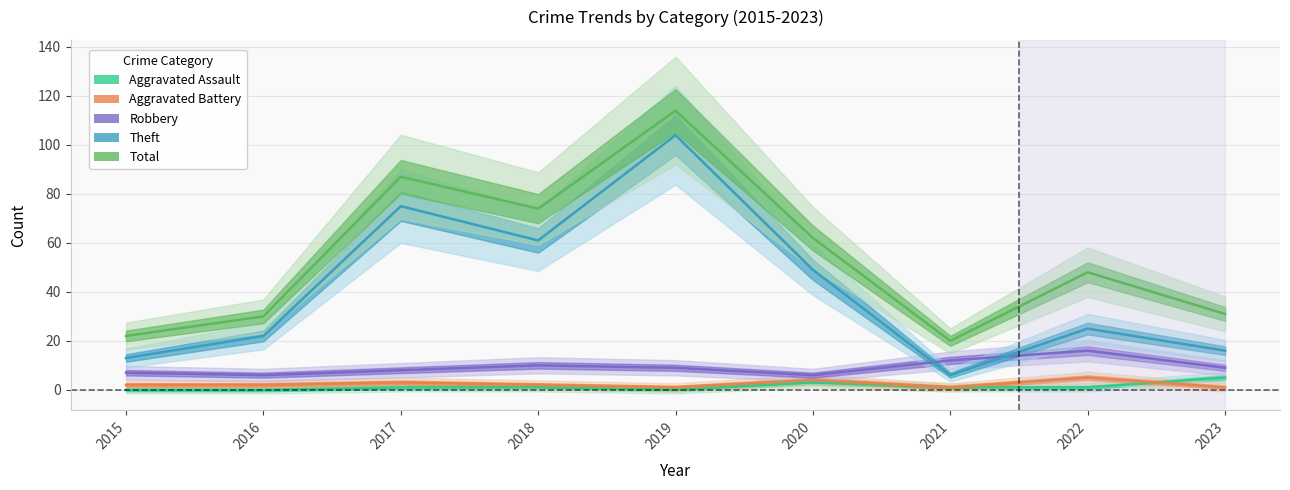

What is the total value across all series at 2020?

124